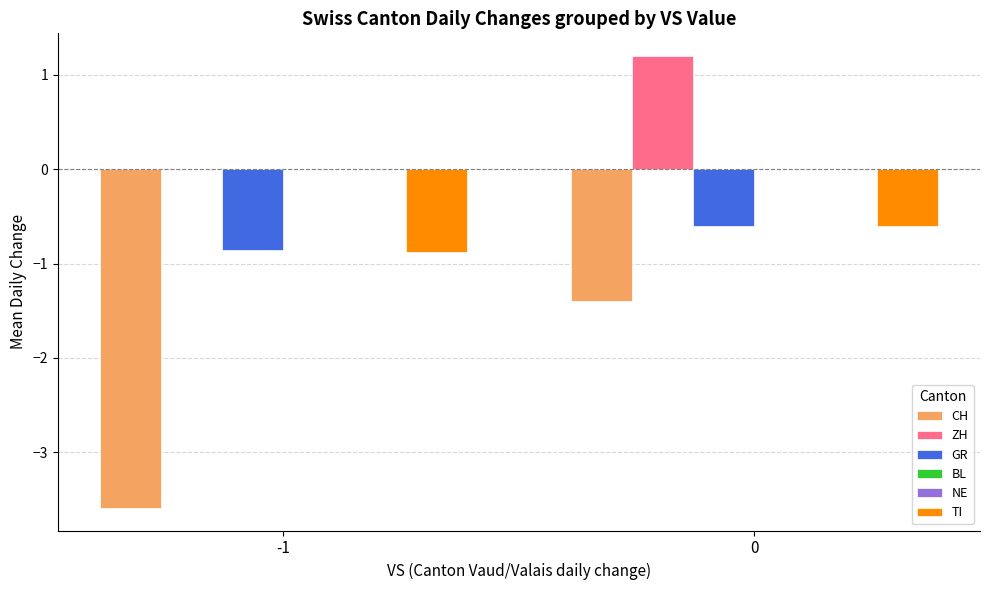

At how many categories does at least one series exceed 1?

1